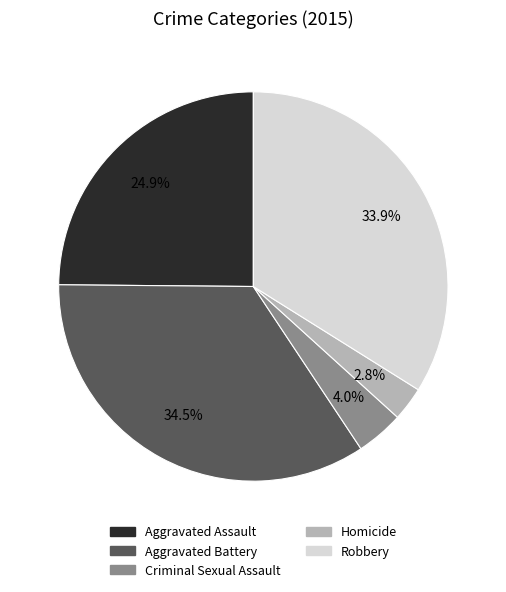

Is it true that Aggravated Assault is 31% of the pie?

False